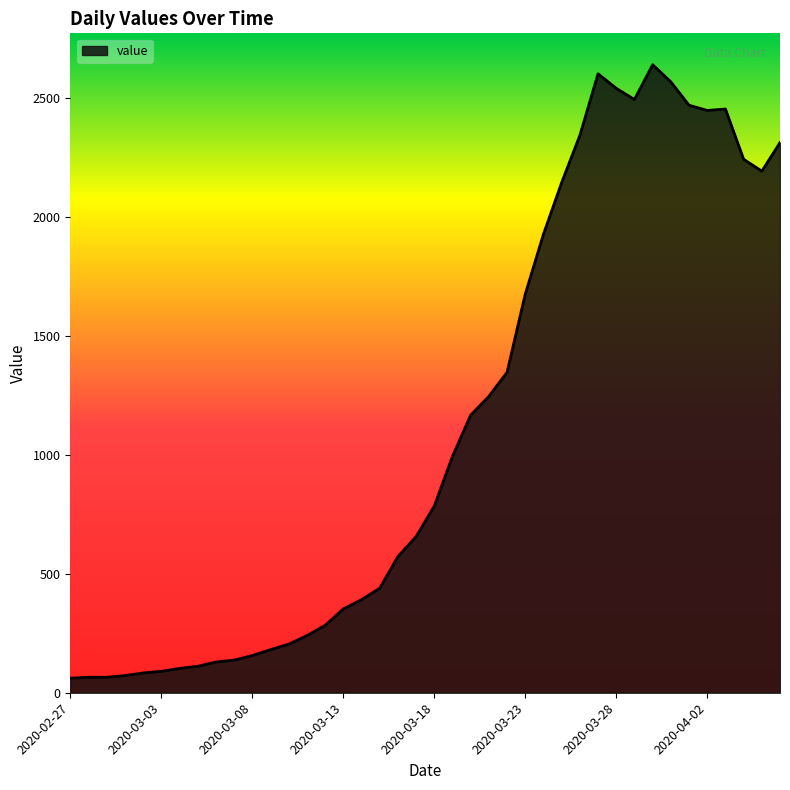

How many series are shown in this chart?

1